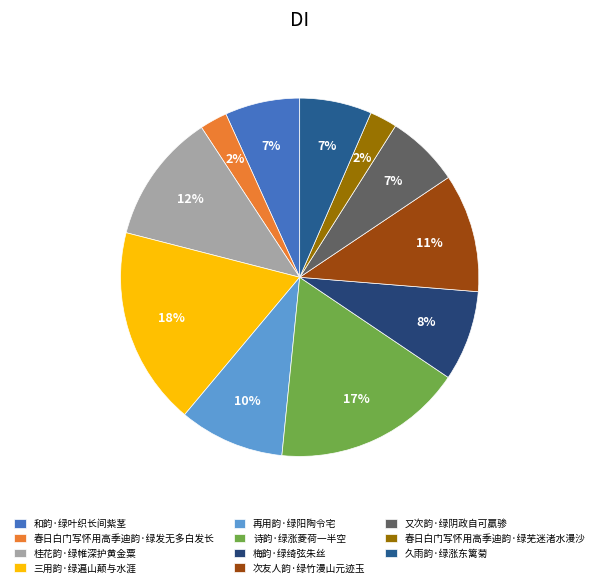

How many segments does this pie chart have?

11